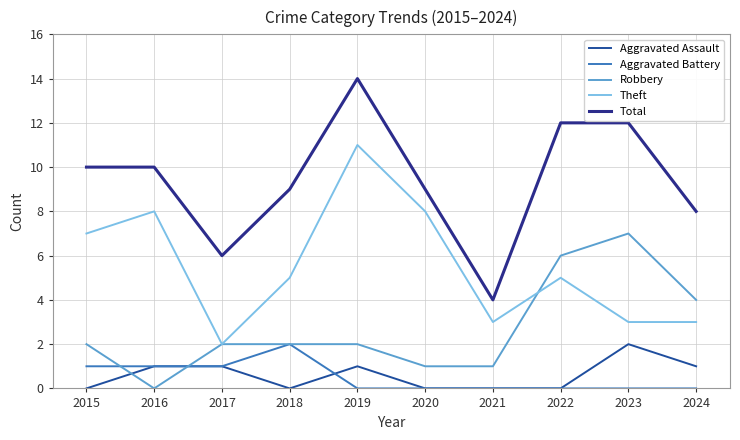

What are all the series names shown in the legend?

Aggravated Assault, Aggravated Battery, Robbery, Theft, Total